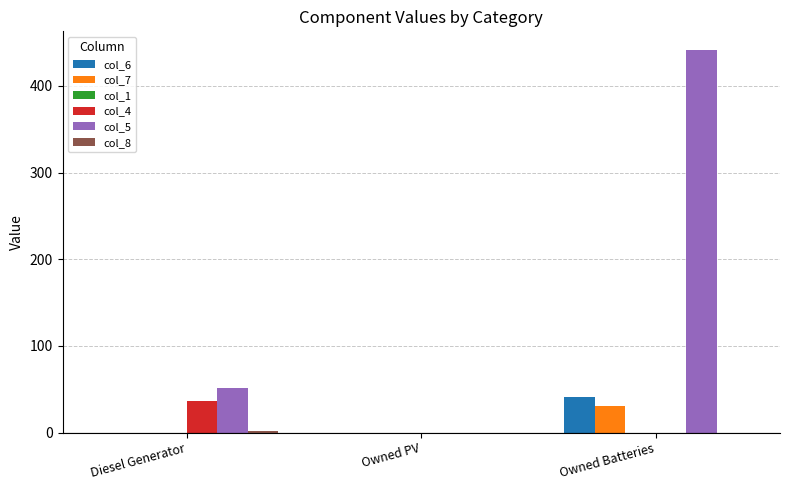

The col_4 series shows 24 at Owned Batteries. True or false?

False